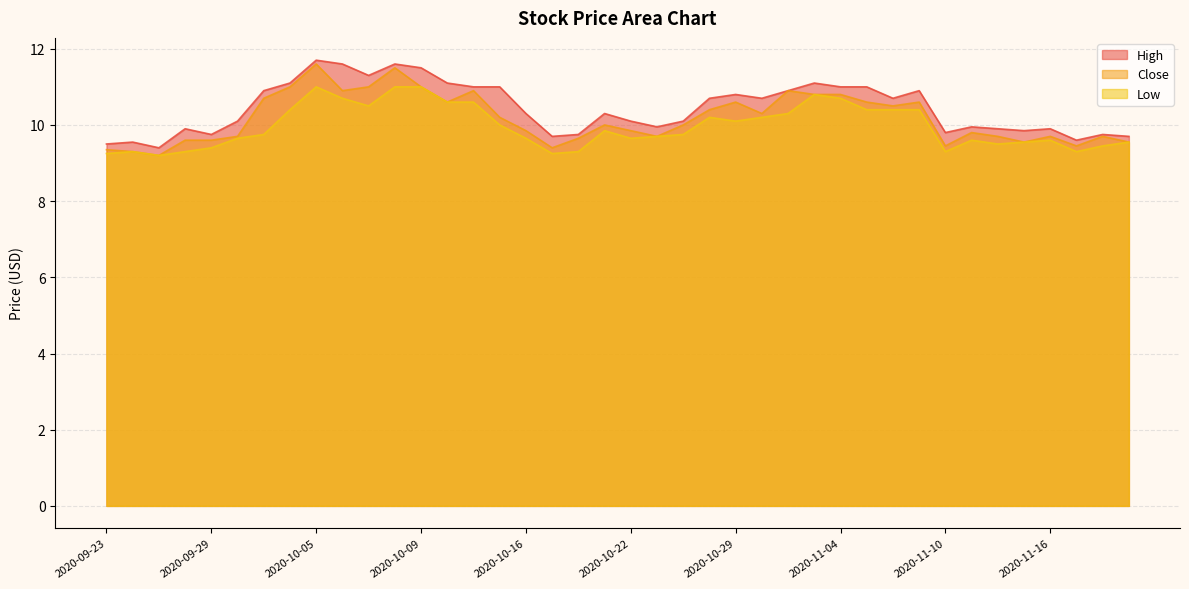

At which category does High reach its first local peak?

2020-09-24